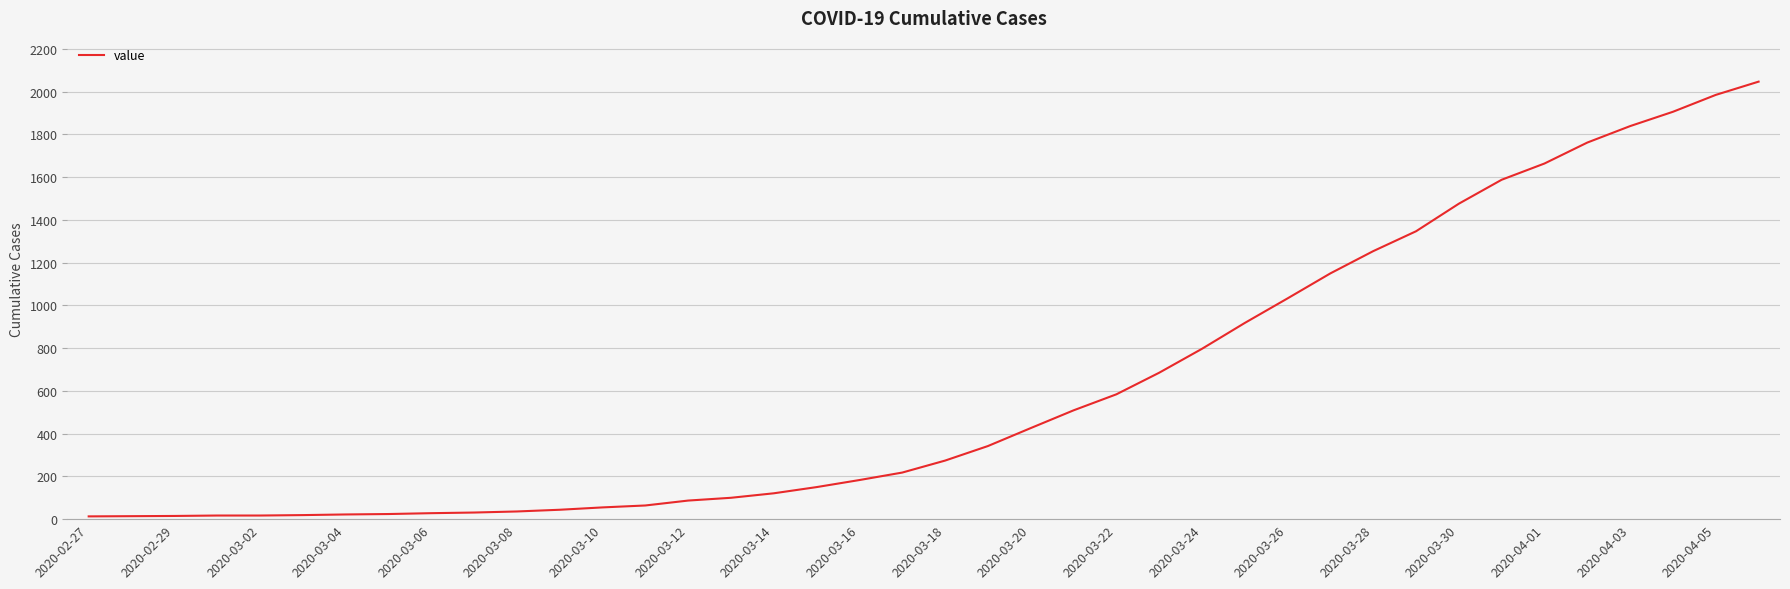

What is the minimum value shown in the chart?

13